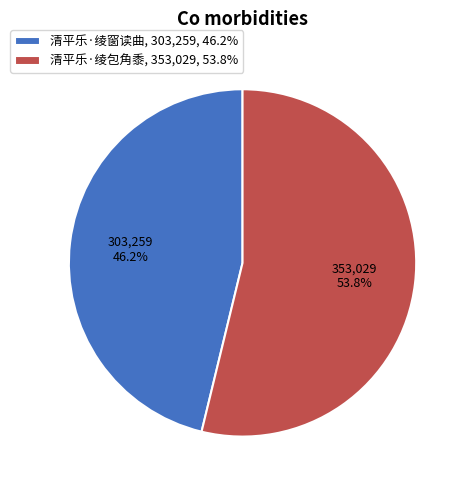

What portion of the pie excludes 清平乐·绫包角黍?

46.2%